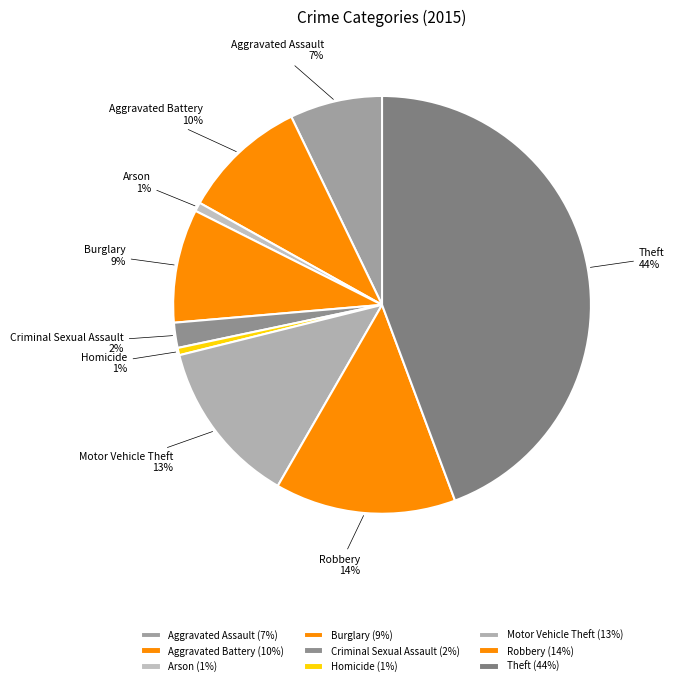

How many slices are in this pie chart?

9